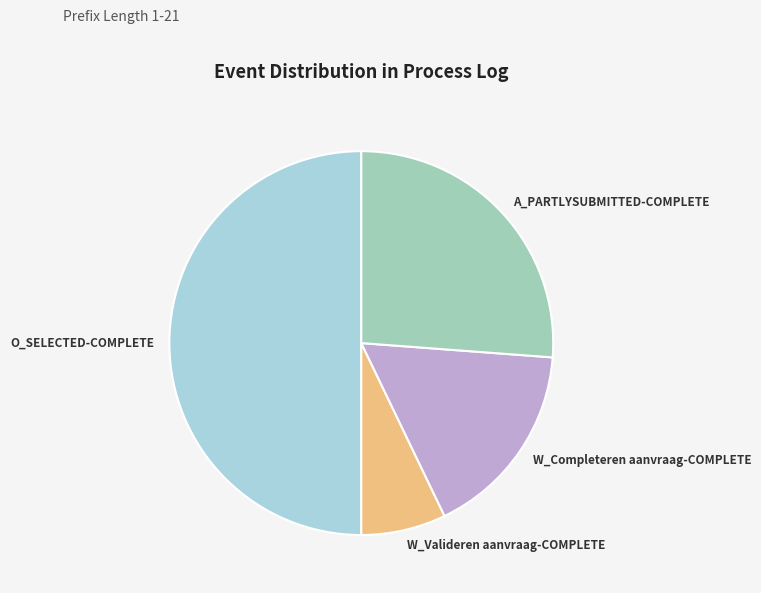

Does W_Valideren aanvraag-COMPLETE represent more than half of the total?

No